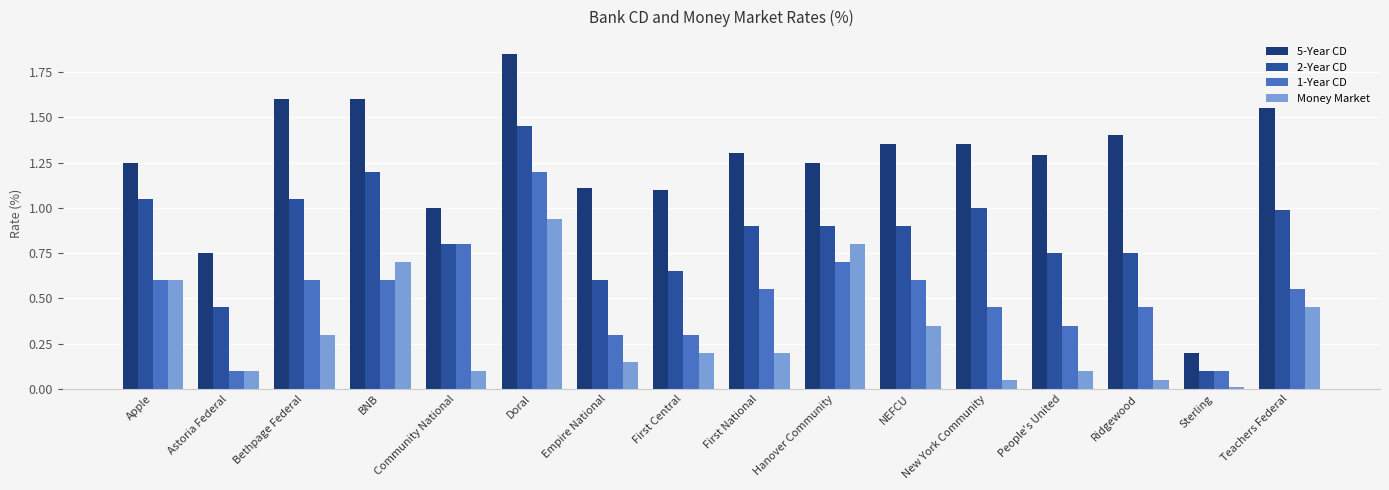

Count the number of data series in this chart.

4